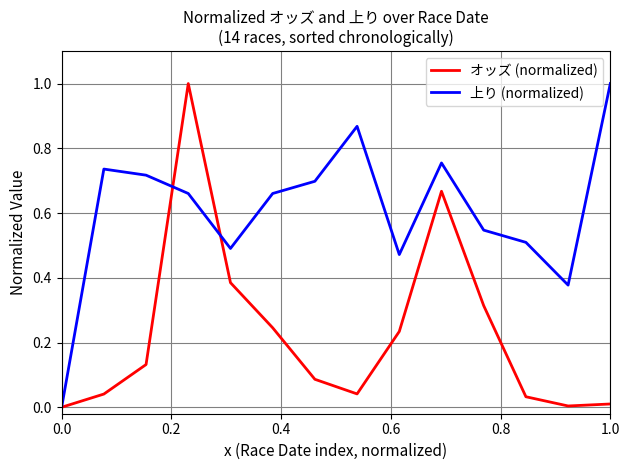

What is the maximum value shown in the chart?

1.0